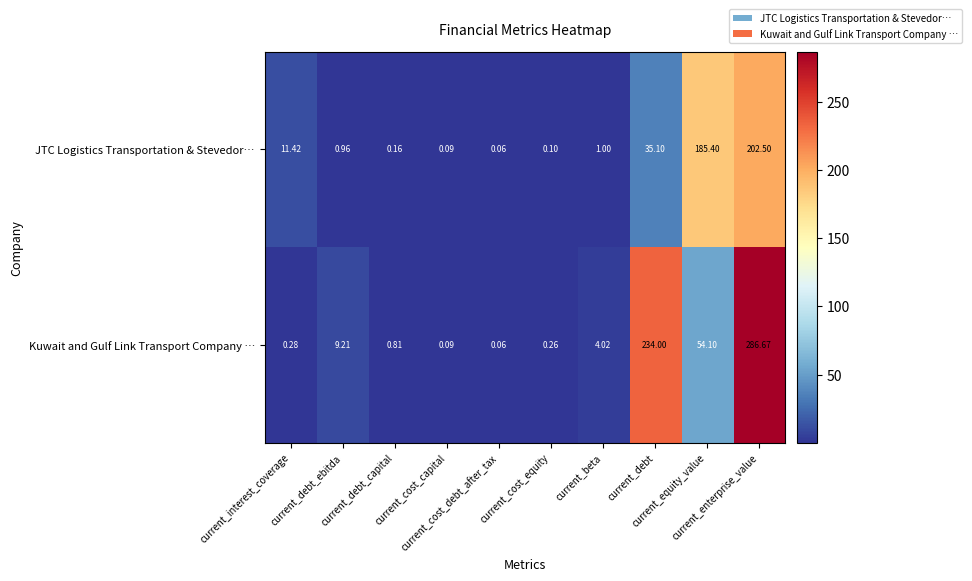

Which series has the largest range (max minus min)?

Kuwait and Gulf Link Transport Company …